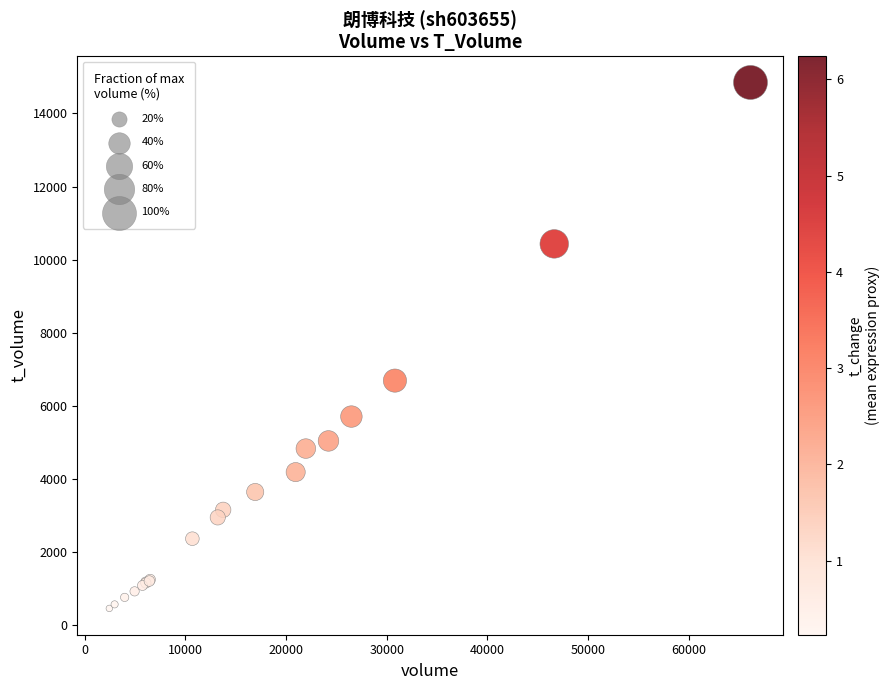

What Y value in the scatter plot is closest to 7653?

6691